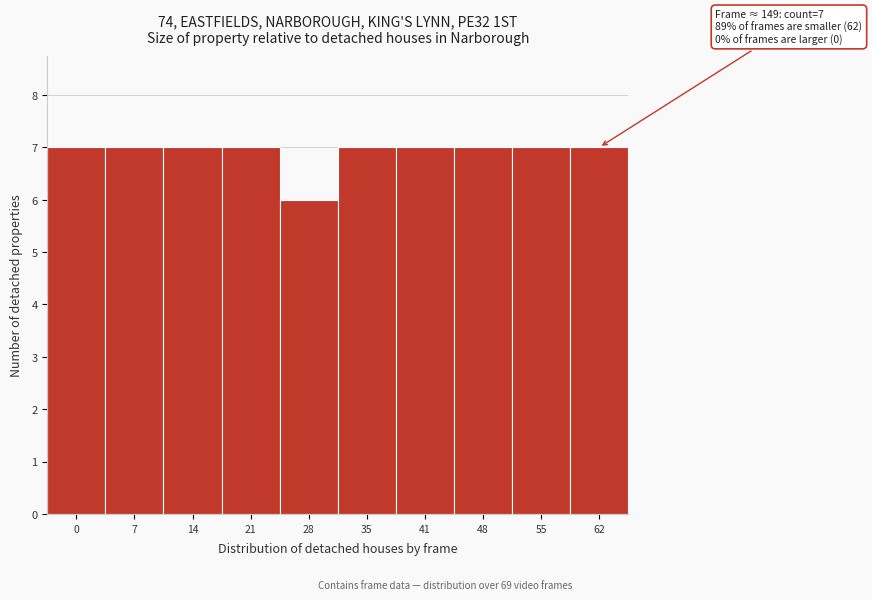

Reading right to left, list all the values displayed in this chart.

7	7	7	7	7	6	7	7	7	7